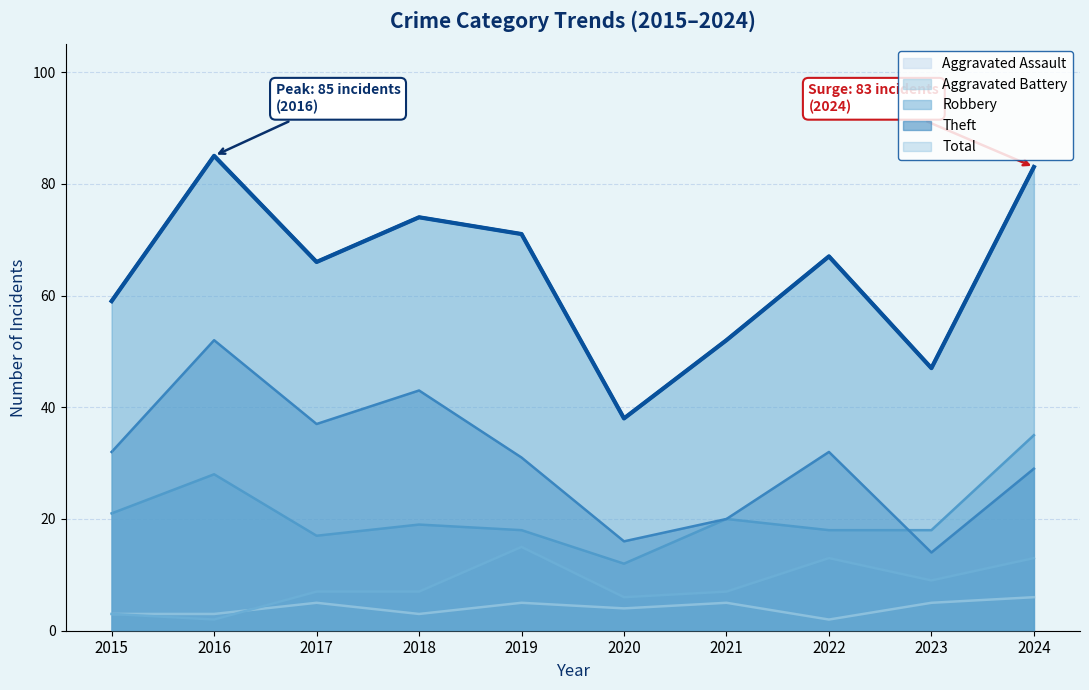

True or false: Total and Aggravated Battery cross at least once.

False